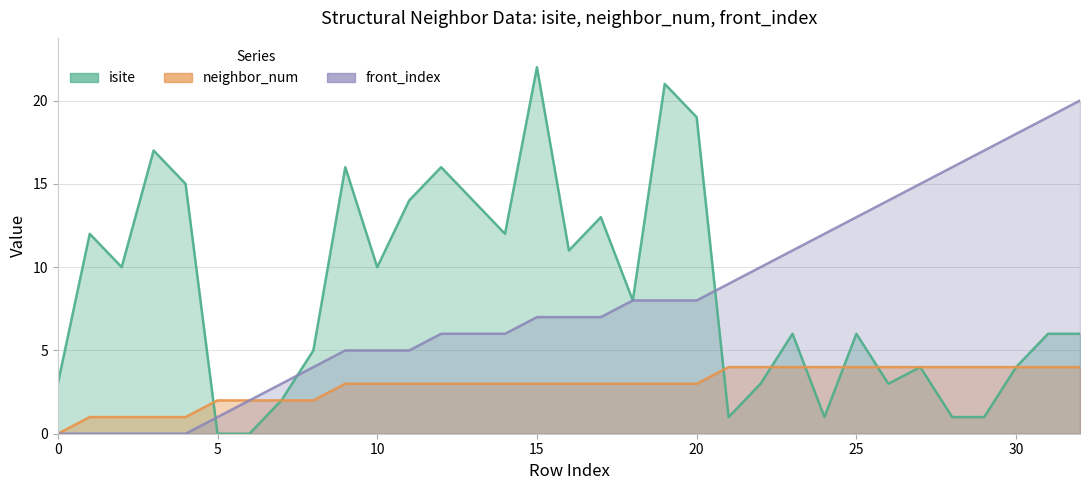

How many lines are shown in the chart?

3